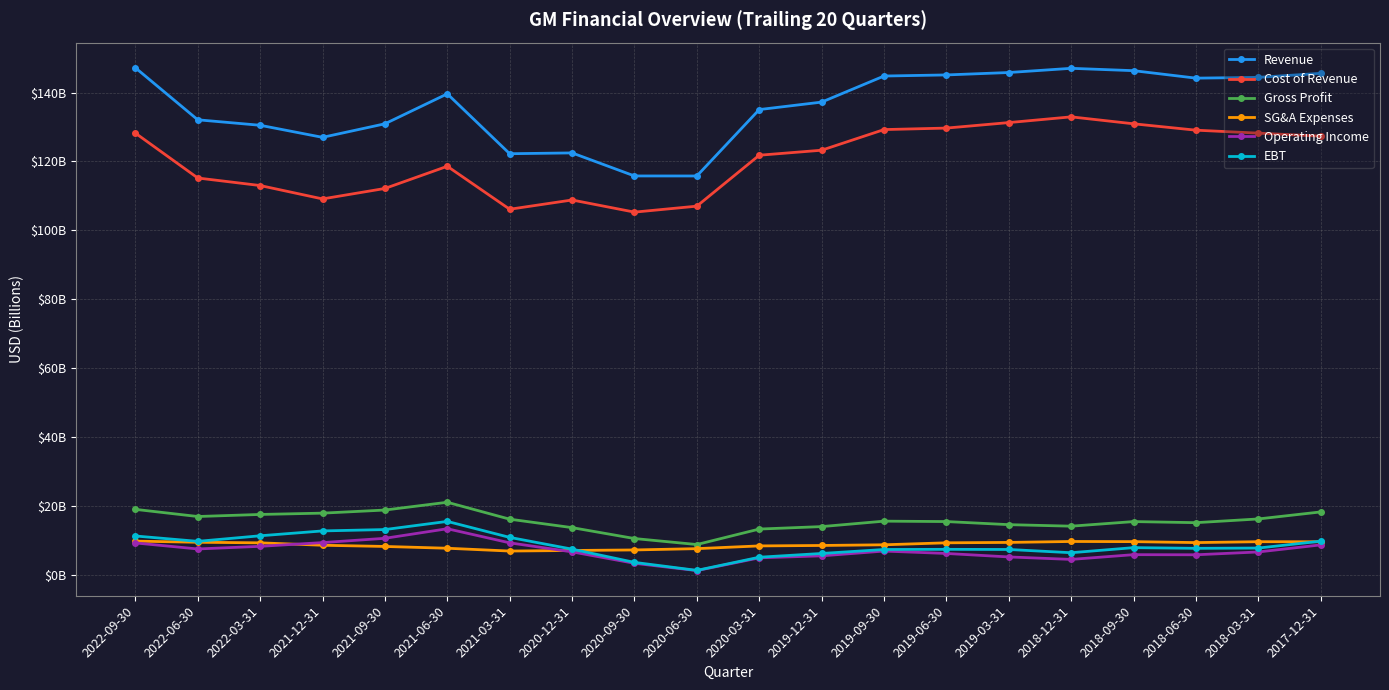

In Gross Profit, how many points are lower than both neighbors (excluding endpoints)?

4